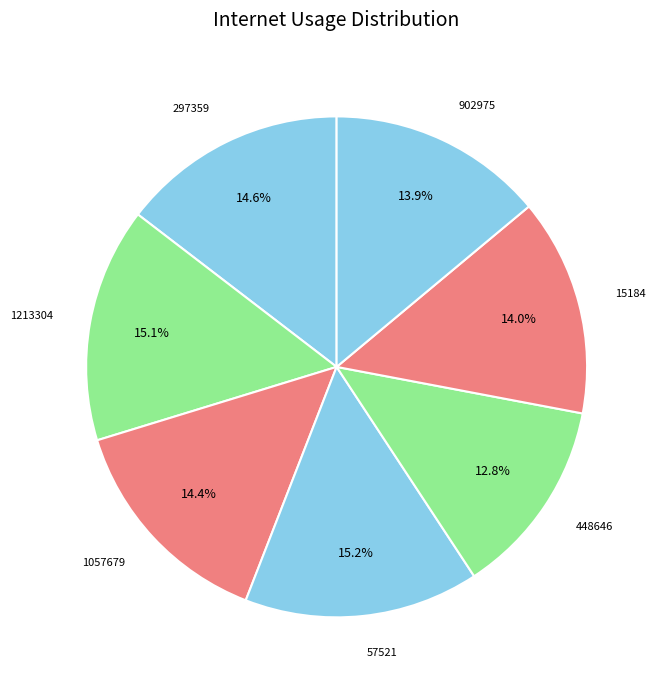

To the nearest percent, what is the difference between the largest and smallest slice percentages?

2%